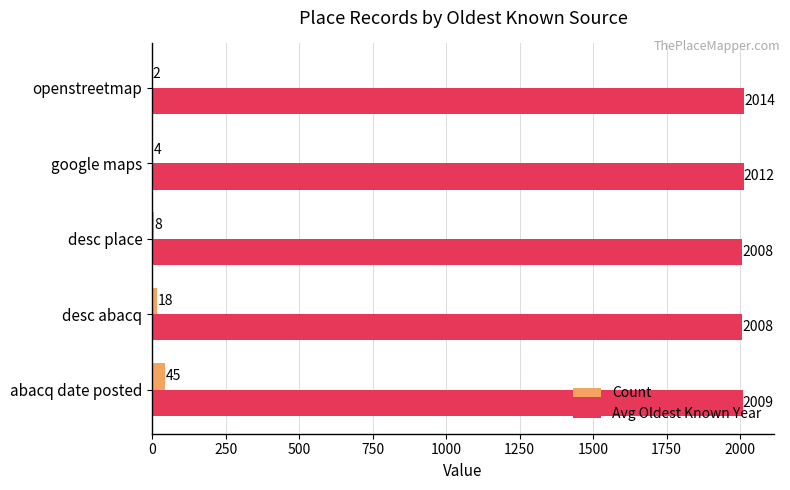

Is it true that Avg Oldest Known Year equals 2802 at desc abacq?

False